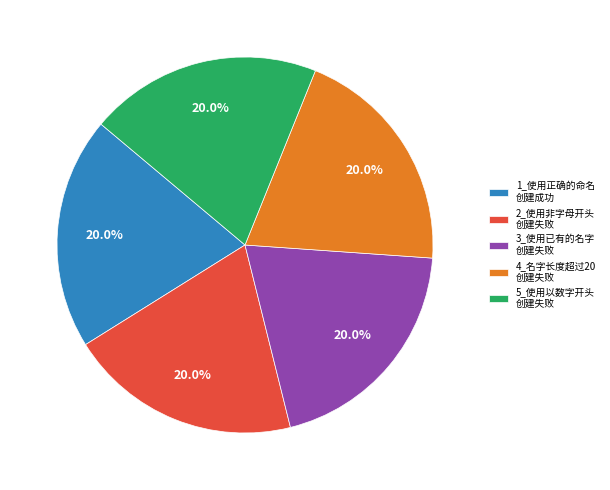

Does 4_名字长度超过20 创建失败 account for over 50% of the chart?

No